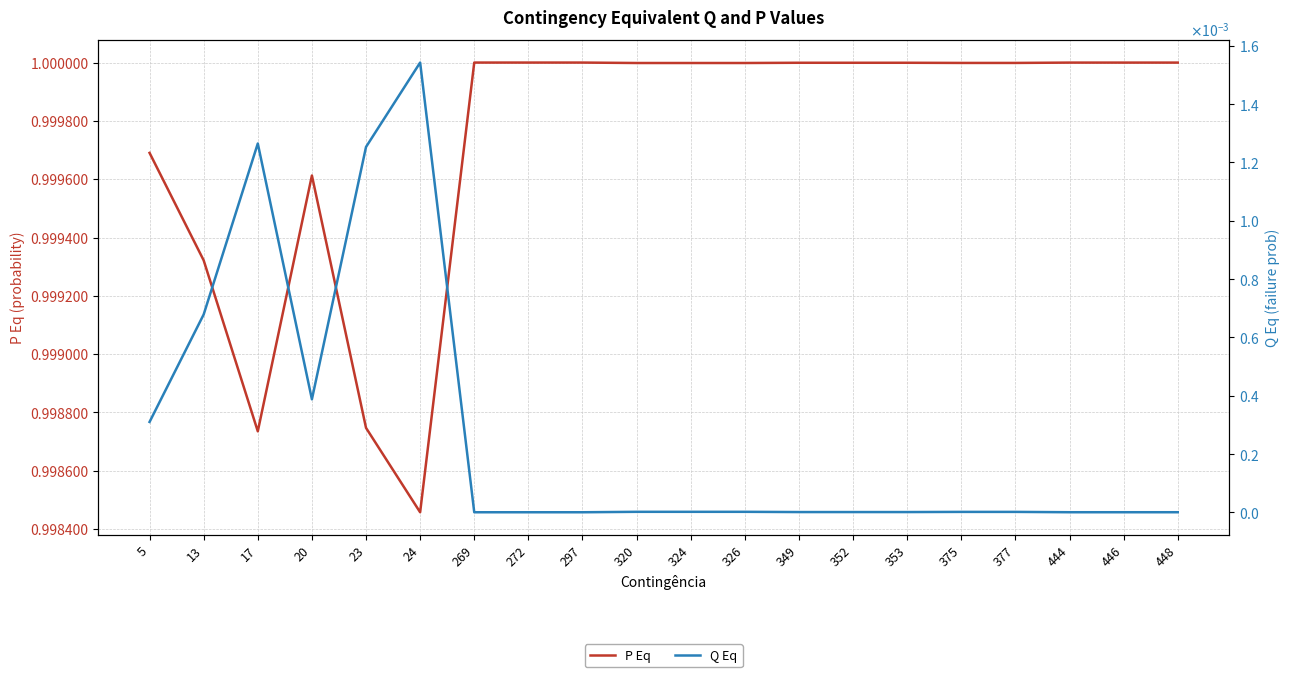

Which series has the largest range (max minus min)?

P Eq